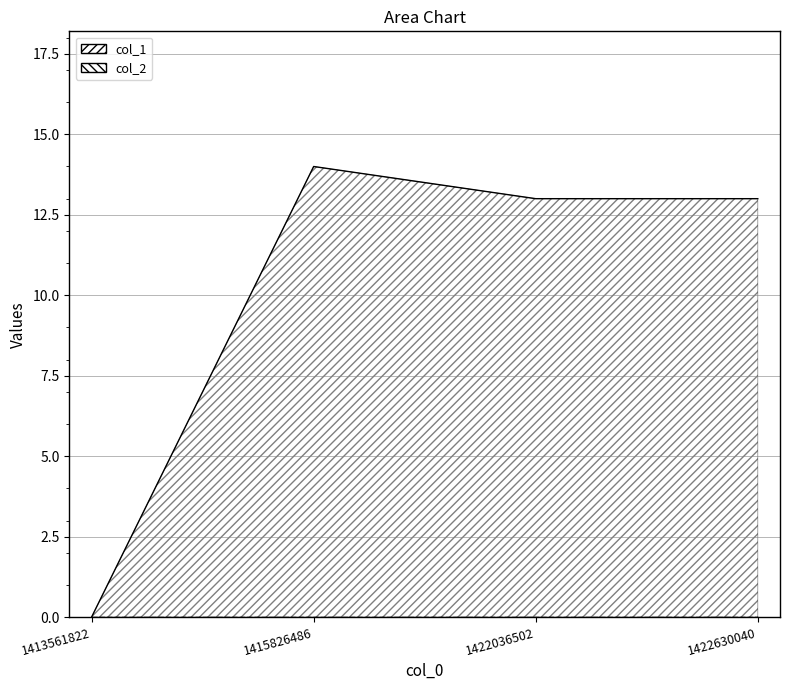

The value at 1422036502 is 13. True or false?

True